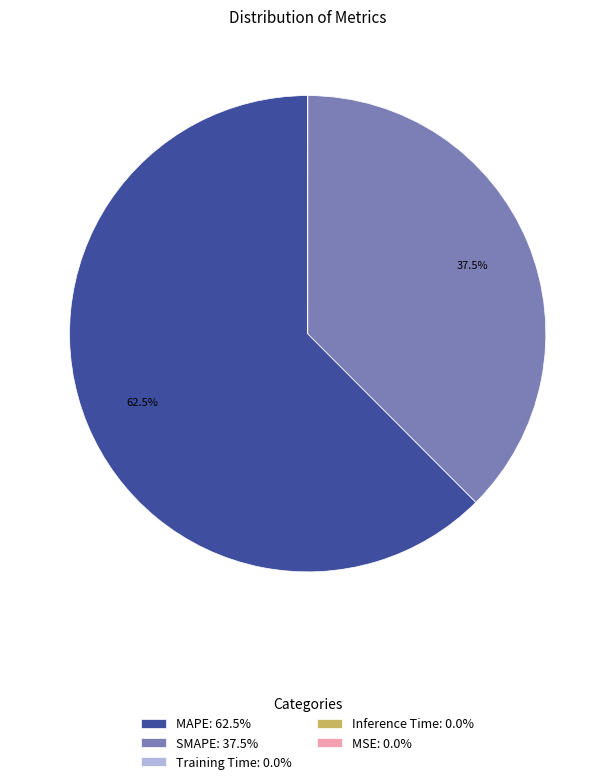

Which slice represents more than half of the pie?

MAPE